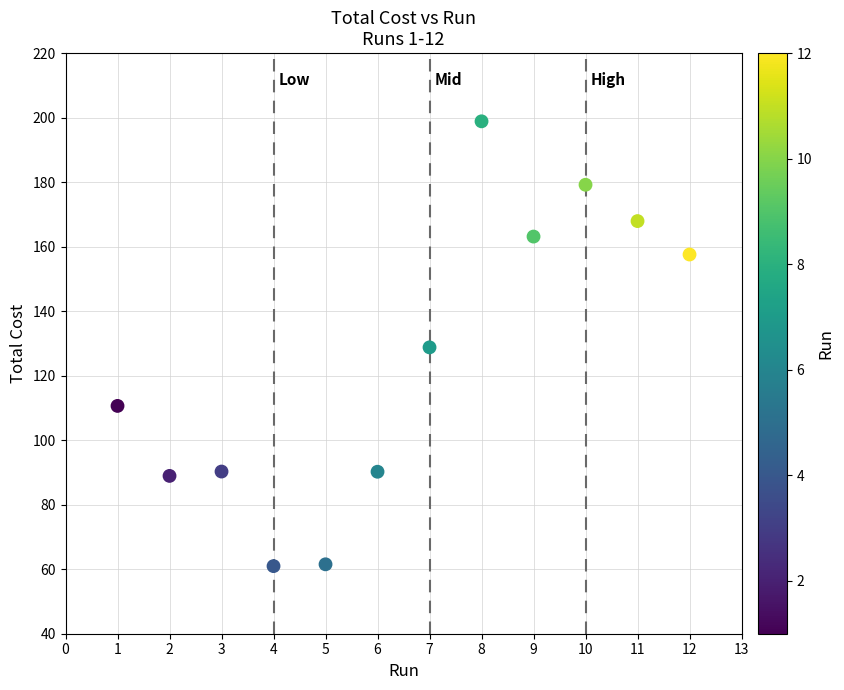

What is the average Y value?

124.8